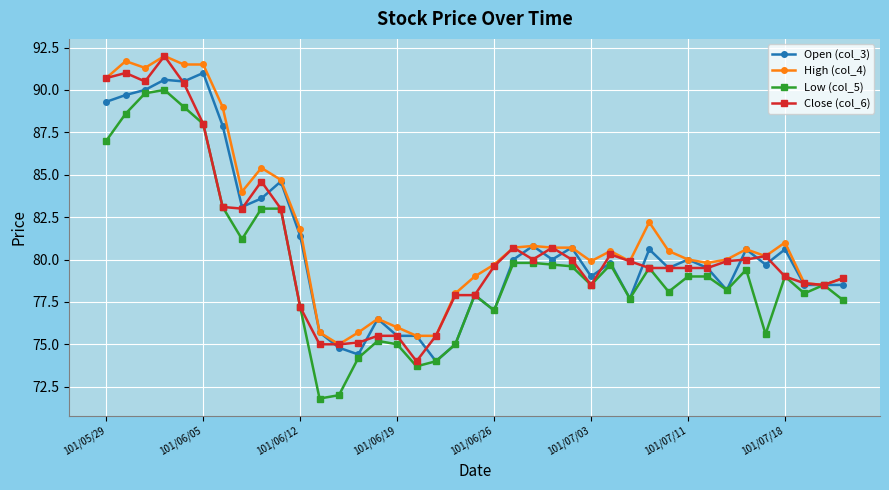

Reading left to right, list all the values displayed in this chart.

Open (col_3): 89.3	89.7	90.0	90.6	90.5	91.0	87.9	83.1	83.6	84.6	81.4	75.7	74.8	74.4	76.5	75.5	75.5	74.0	75.0	77.9	77.0	80.0	80.8	80.0	80.7	79.0	79.8	77.7	80.6	79.5	80.0	79.5	78.2	80.6	79.7	80.6	78.5	78.5	78.5
High (col_4): 90.7	91.7	91.3	92.0	91.5	91.5	89.0	84.0	85.4	84.7	81.8	75.7	75.0	75.7	76.5	76.0	75.5	75.5	78.0	79.0	79.7	80.7	80.8	80.7	80.7	79.9	80.5	79.9	82.2	80.5	80.0	79.8	80.0	80.6	80.2	81.0	78.6	78.5	78.9
Low (col_5): 87.0	88.6	89.8	90.0	89.0	88.0	83.1	81.2	83.0	83.0	77.2	71.8	72.0	74.2	75.2	75.0	73.7	74.0	75.0	77.9	77.0	79.8	79.8	79.7	79.6	78.5	79.7	77.7	79.5	78.1	79.0	79.0	78.2	79.4	75.6	79.0	78.0	78.5	77.6
Close (col_6): 90.7	91.0	90.5	92.0	90.4	88.0	83.1	83.0	84.6	83.0	77.2	75.0	75.0	75.1	75.5	75.5	74.0	75.5	77.9	77.9	79.6	80.7	80.0	80.7	80.0	78.5	80.3	79.9	79.5	79.5	79.5	79.5	79.9	80.0	80.2	79.0	78.6	78.5	78.9